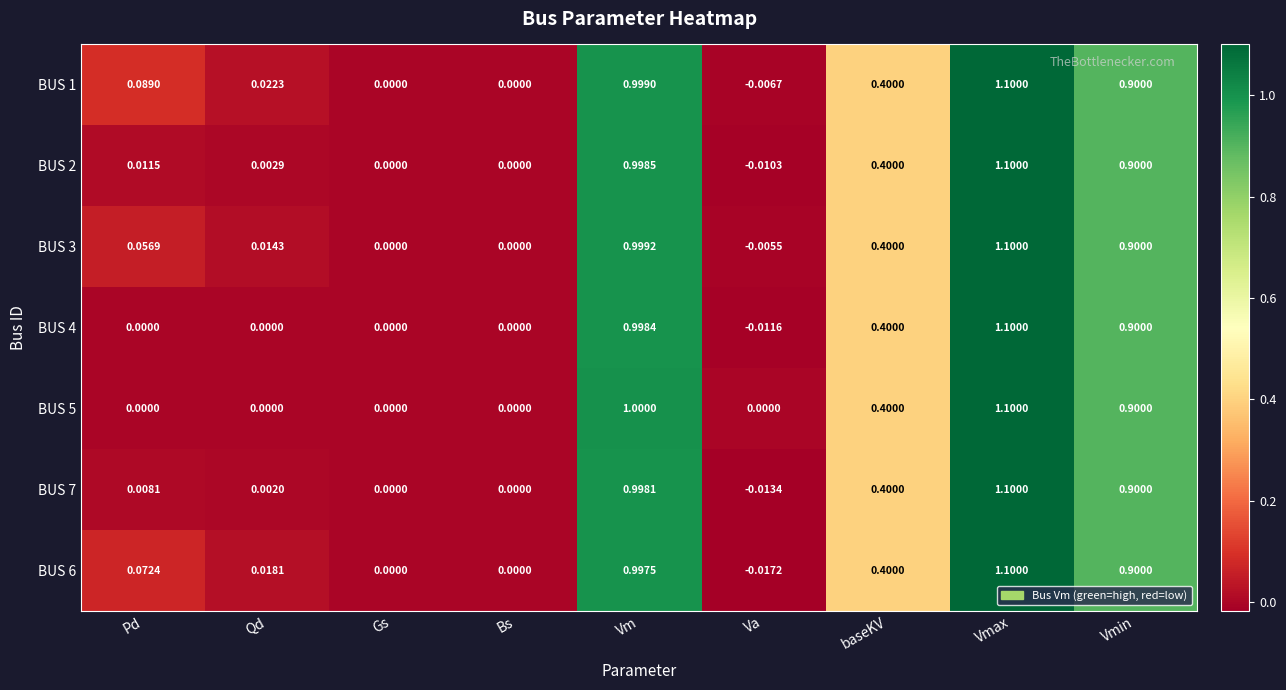

Which category has the highest value across all series?

Vmax